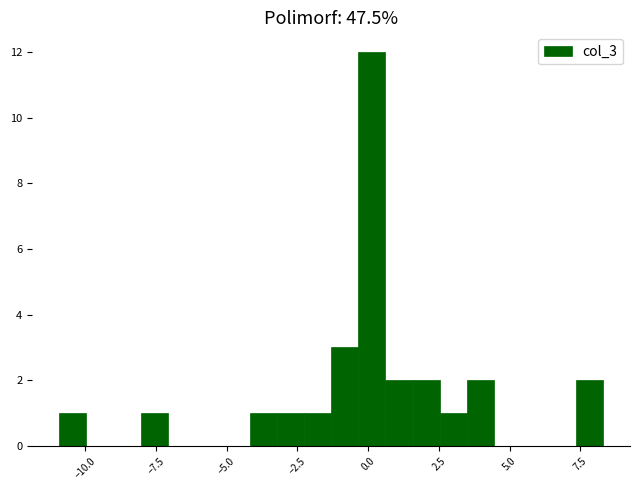

Around what value on the x-axis is the tallest bar? Give the approximate position of its centre, as read against the axis.

0.0